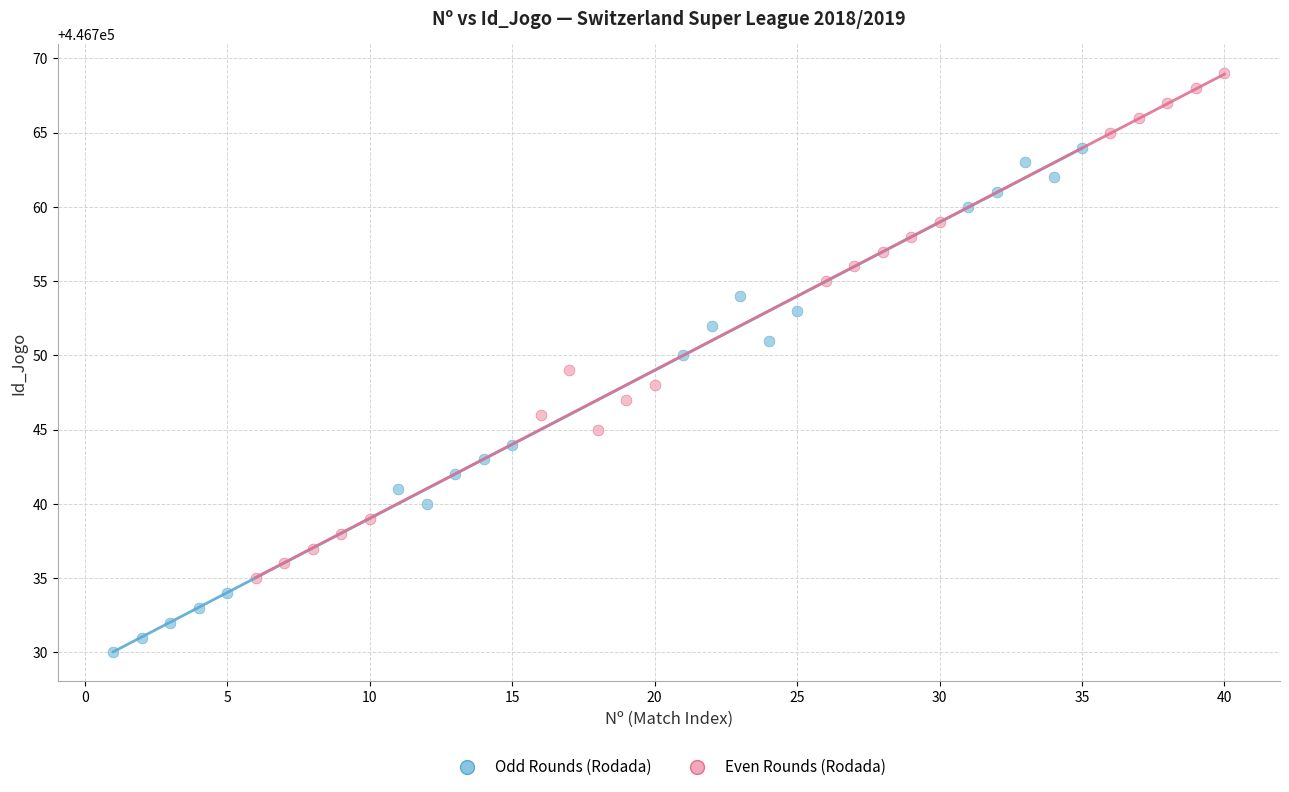

Which series contains the lowest Y value?

Odd Rounds (Rodada)